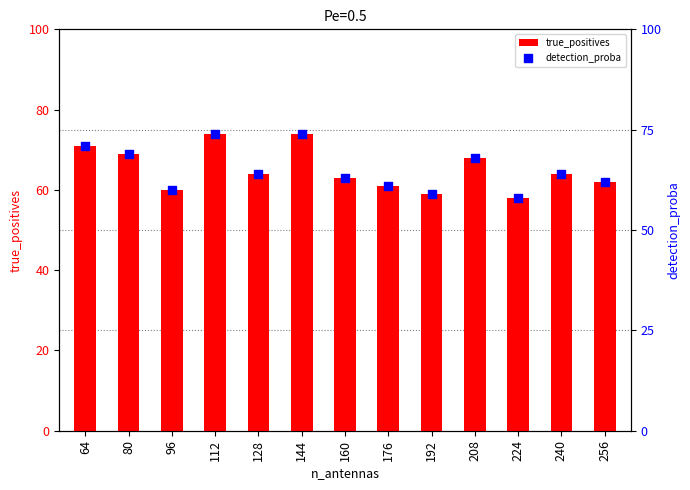

What are all the series names shown in the legend?

true_positives, detection_proba